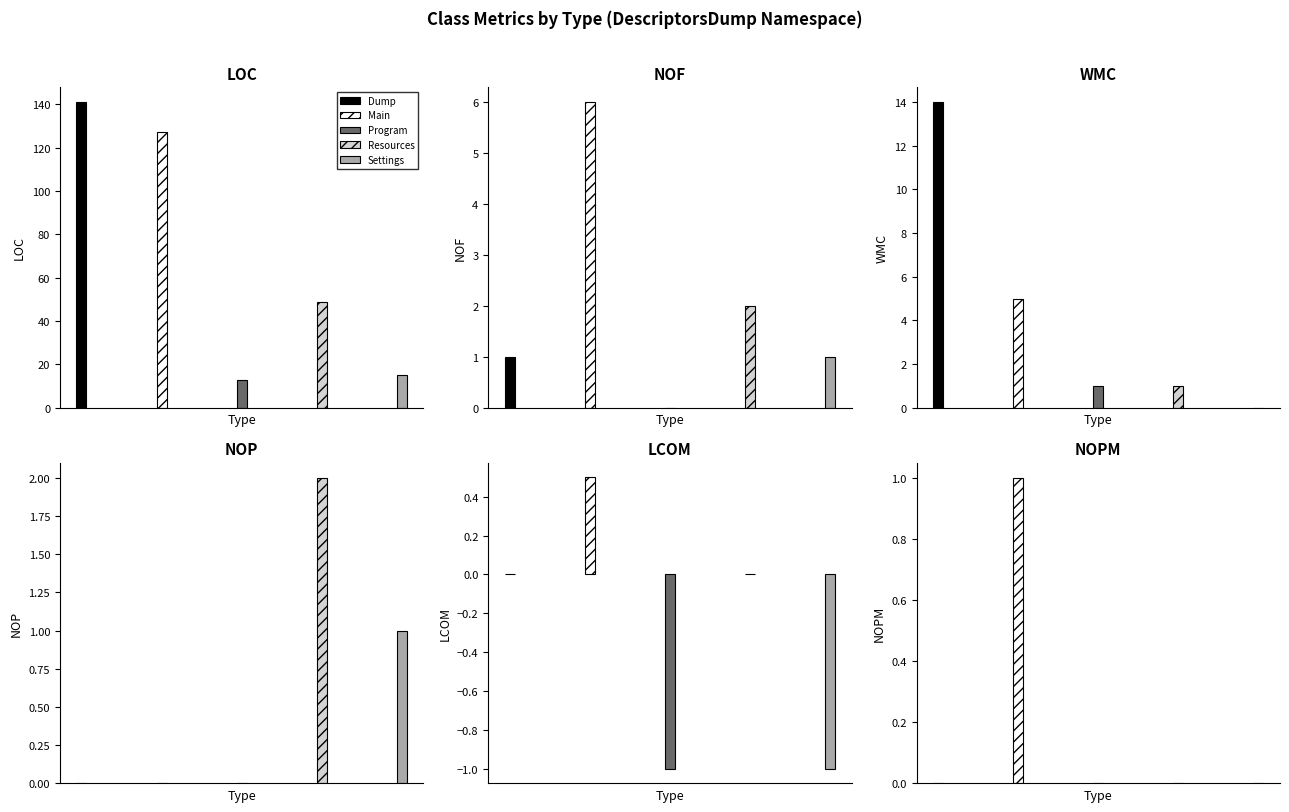

Reading left to right, list all the values displayed in this chart.

LOC: Dump=141.0	Main=127.0	Program=13.0	Resources=49.0	Settings=15.0
NOF: Dump=1.0	Main=6.0	Program=0.0	Resources=2.0	Settings=1.0
WMC: Dump=14.0	Main=5.0	Program=1.0	Resources=1.0	Settings=0.0
NOP: Dump=0.0	Main=0.0	Program=0.0	Resources=2.0	Settings=1.0
LCOM: Dump=0.0	Main=0.5	Program=-1.0	Resources=0.0	Settings=-1.0
NOPM: Dump=0.0	Main=1.0	Program=0.0	Resources=0.0	Settings=0.0